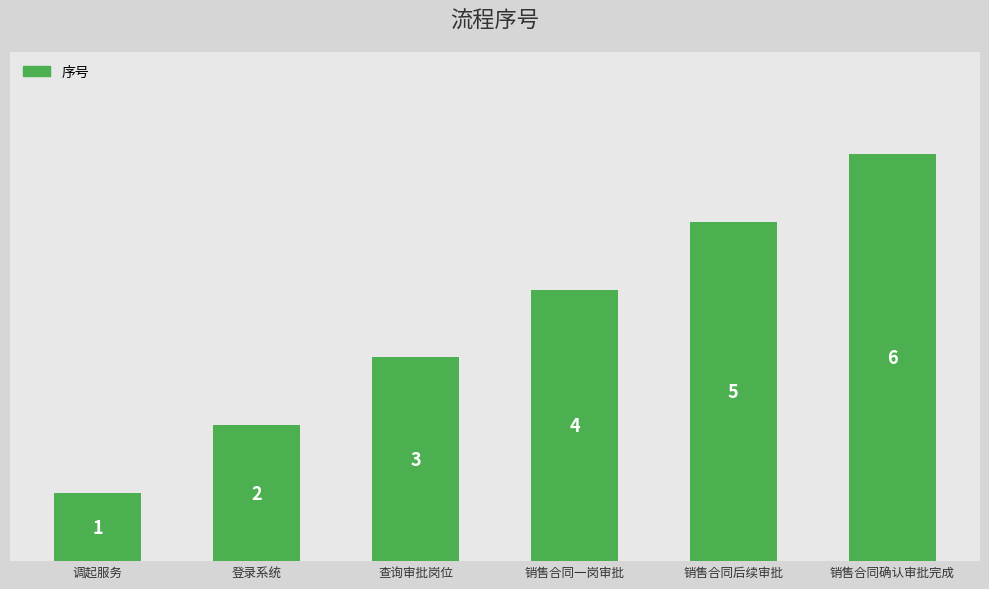

Rank the categories by value from lowest to highest.

调起服务, 登录系统, 查询审批岗位, 销售合同一岗审批, 销售合同后续审批, 销售合同确认审批完成